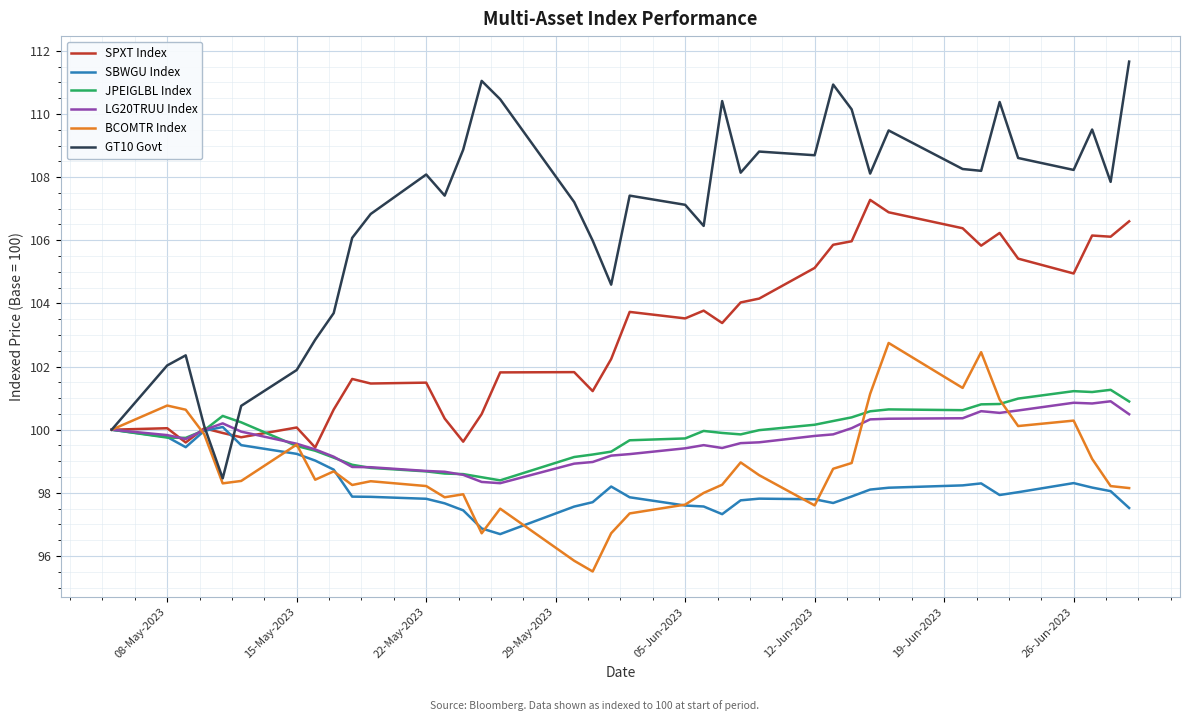

Which series has the largest range (max minus min)?

GT10 Govt